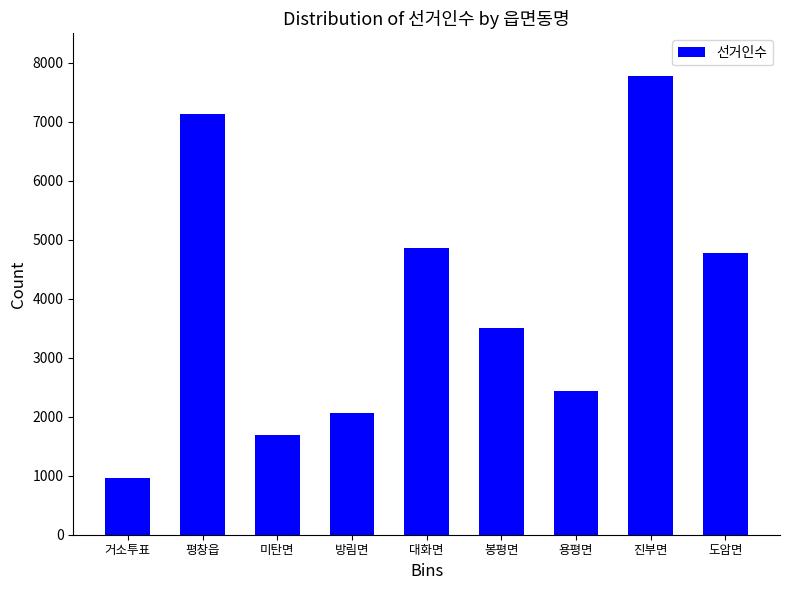

Reading right to left, list all the values displayed in this chart.

도암면=4782	진부면=7771	용평면=2433	봉평면=3504	대화면=4856	방림면=2058	미탄면=1693	평창읍=7137	거소투표=967